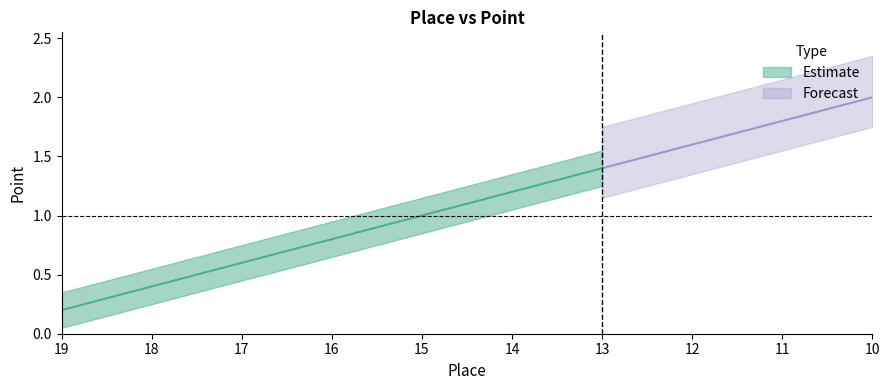

Which category has the highest value across all series?

10